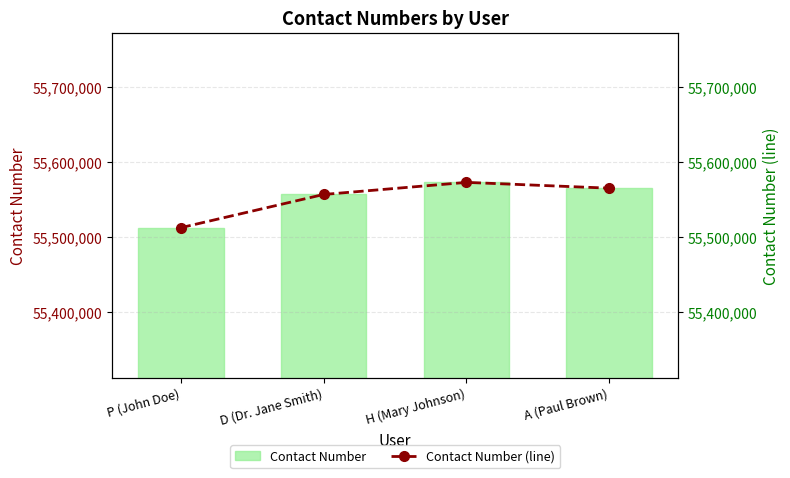

At A (Paul Brown), list the series in order from largest to smallest.

Contact Number, Contact Number (line)